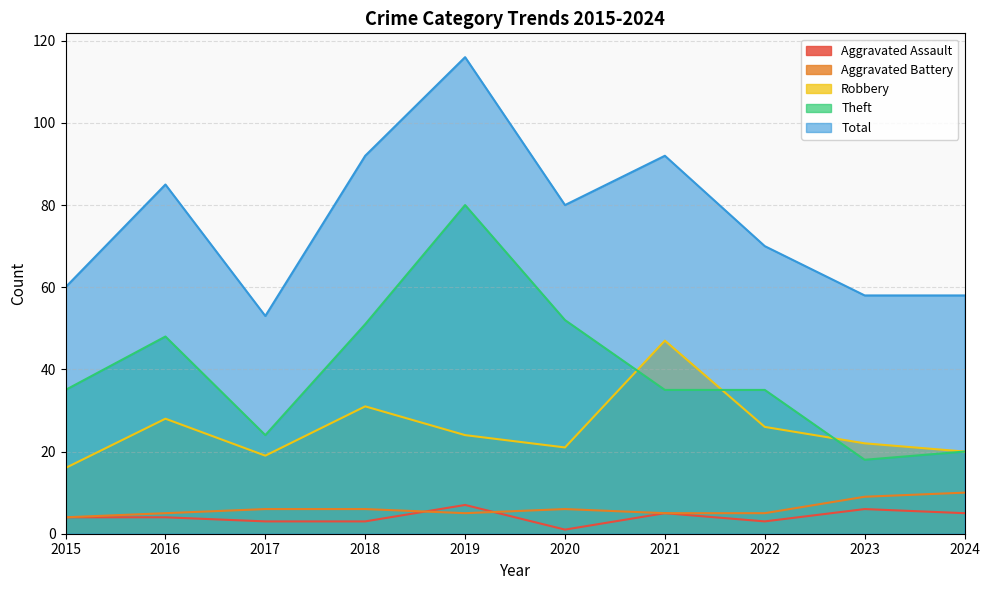

What is the difference between the second highest and minimum values in the Total series?

39